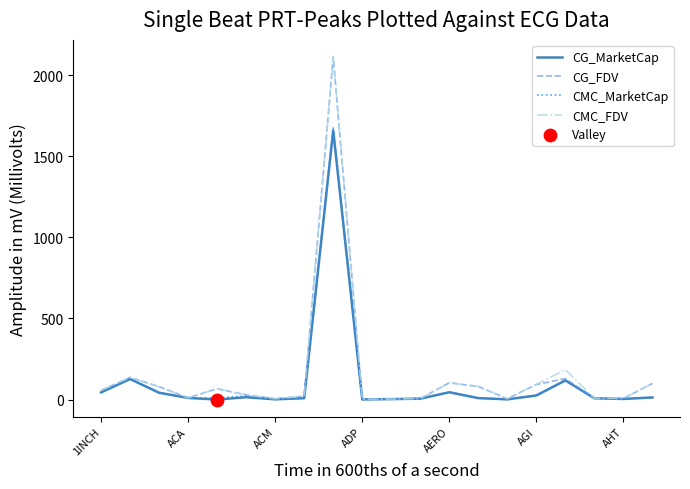

What is the highest value of the CG_MarketCap series?

1660.3